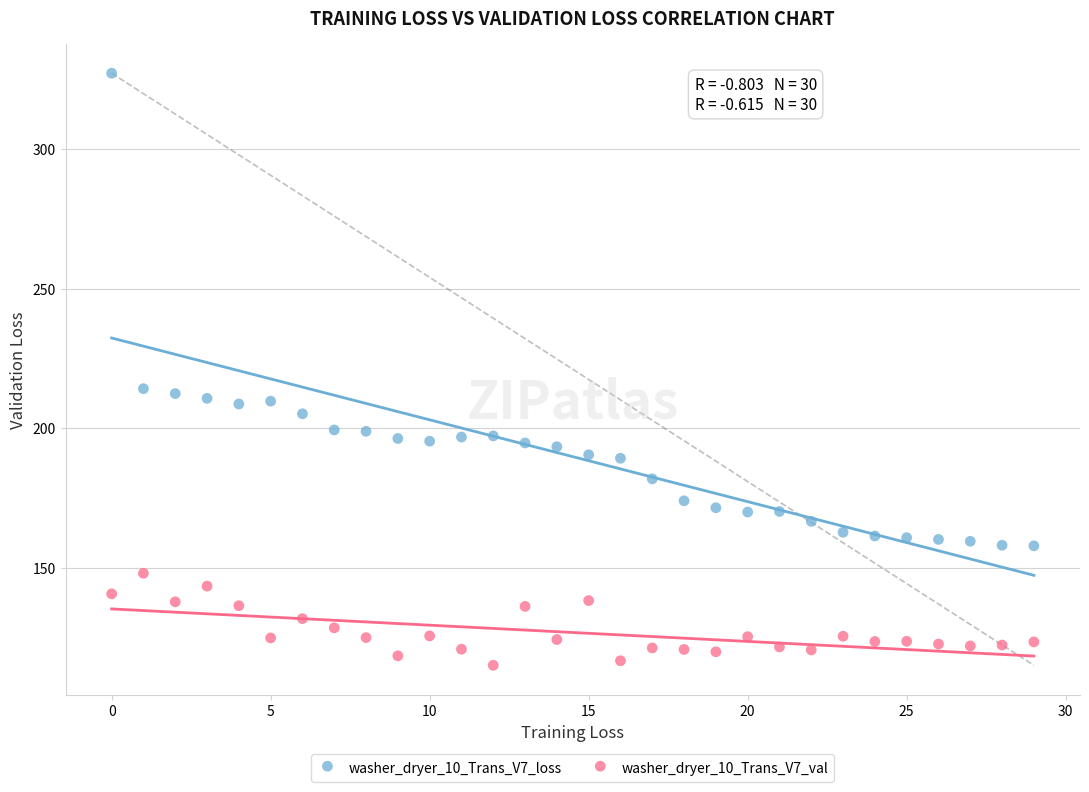

Which series reaches the minimum Y coordinate?

washer_dryer_10_Trans_V7_val